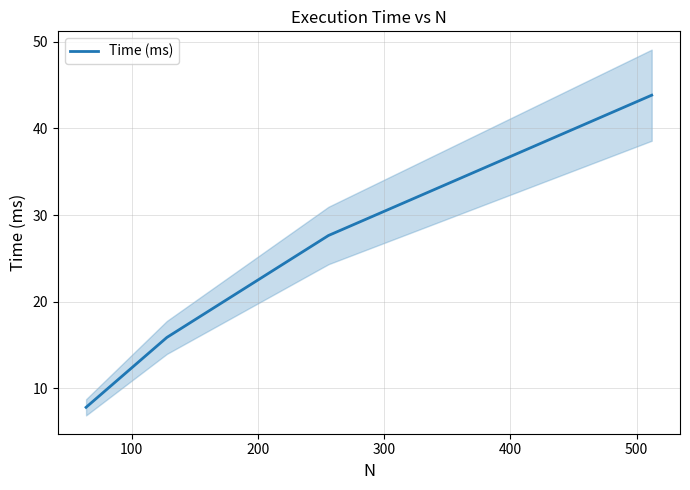

What is the highest value of the Time (ms) series?

43.8